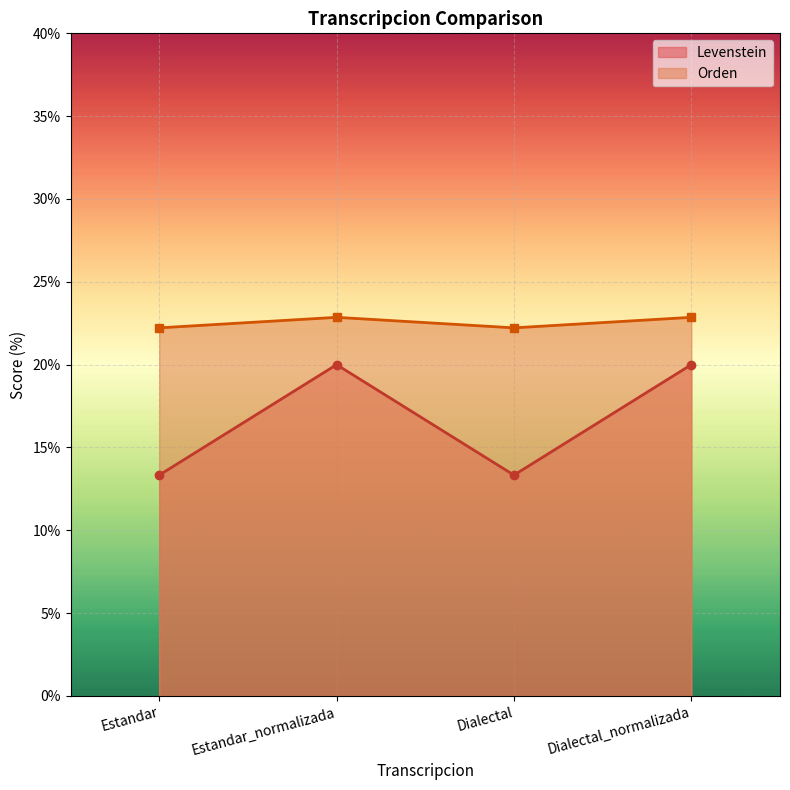

What is the difference between the Orden values at Dialectal and Dialectal_normalizada?

0.6